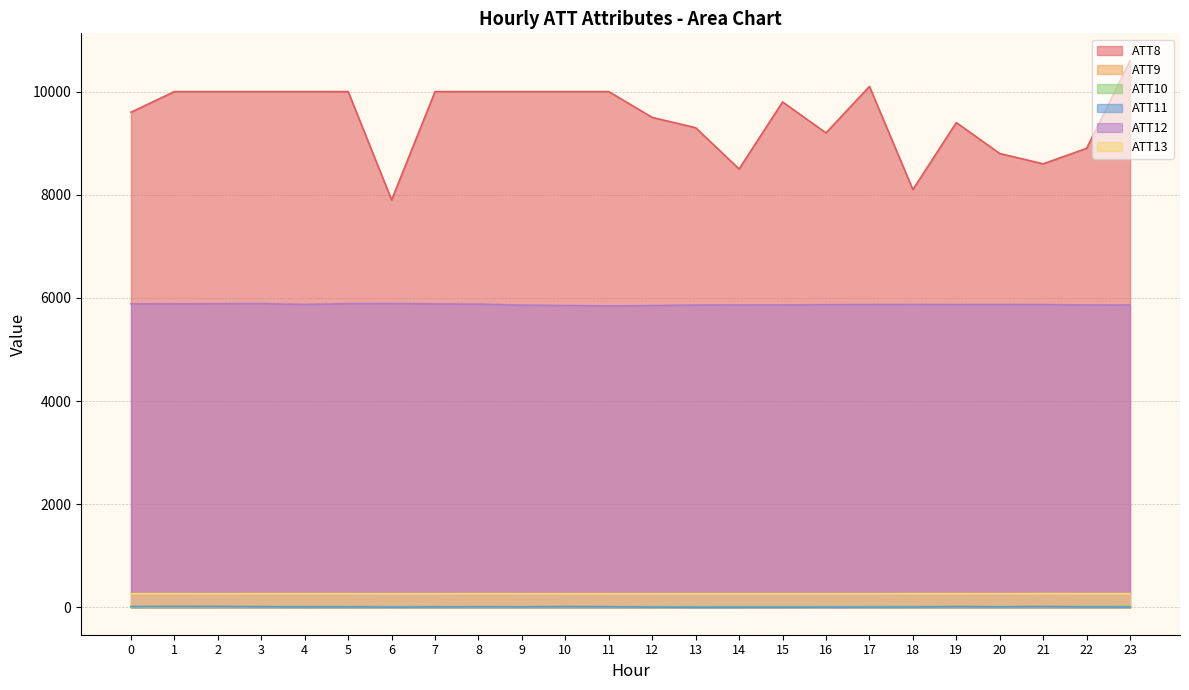

What is the lowest value of the ATT9 series?

3.7